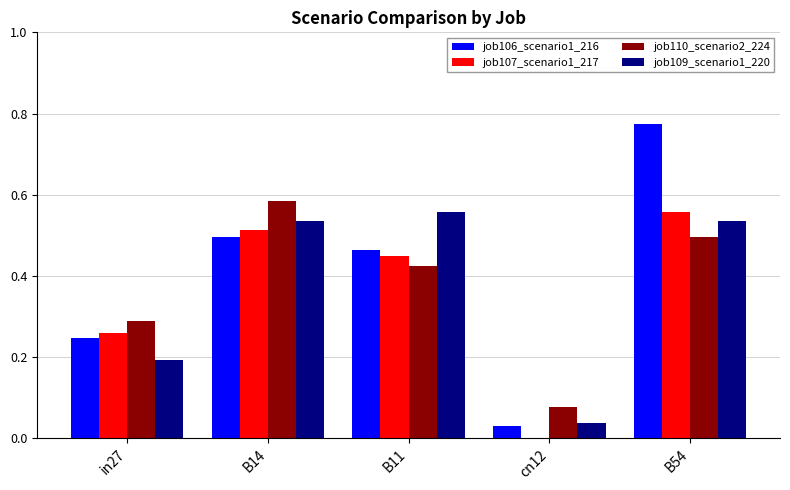

Is the value of job107_scenario1_217 at B11 greater than the value of job106_scenario1_216 at cn12?

Yes